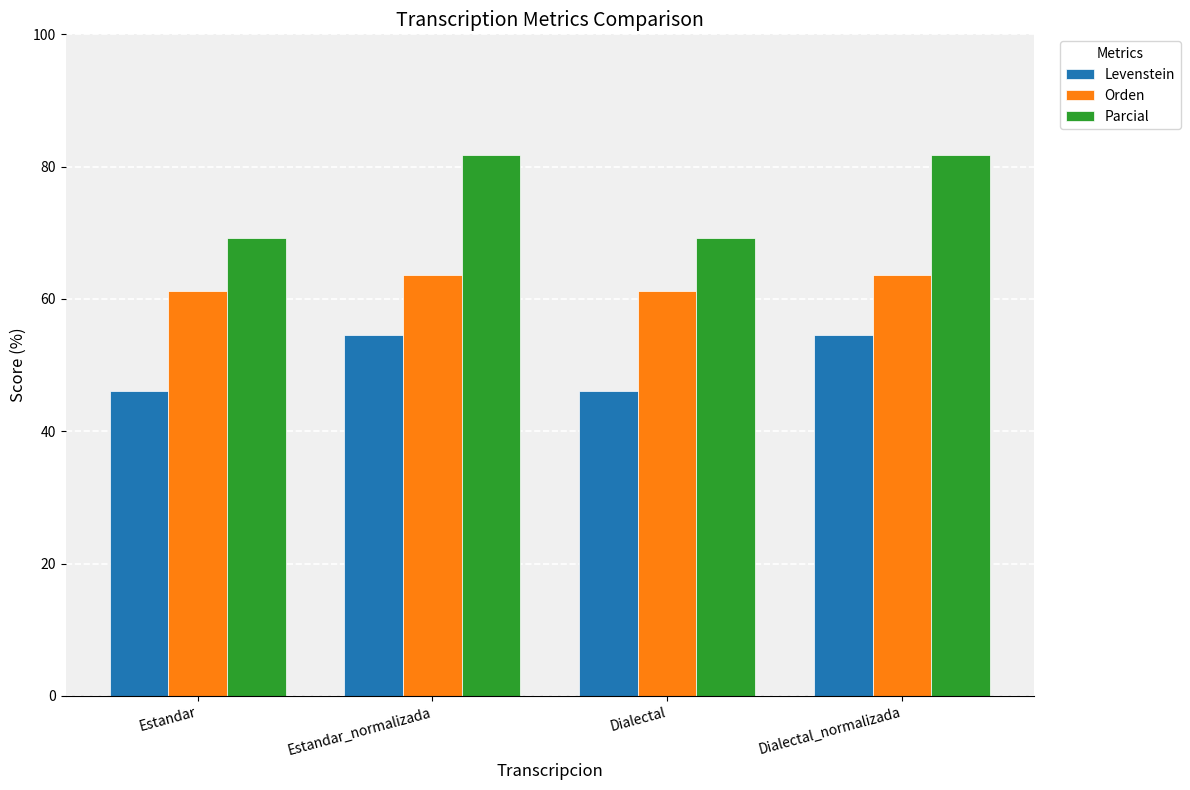

Count the number of data series in this chart.

3